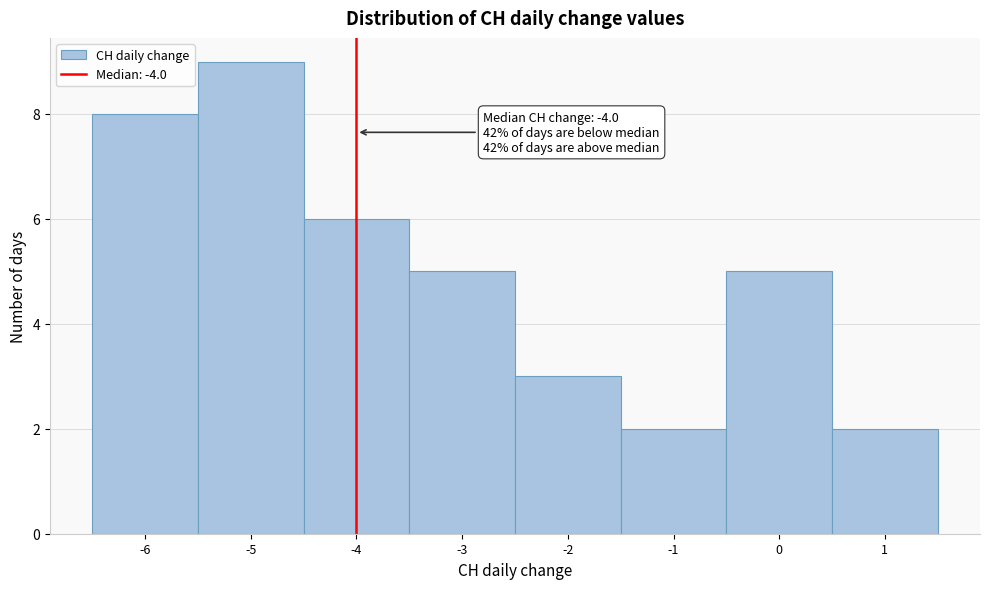

Over which range of the x-axis is the bar tallest?

-5.5 to -4.5